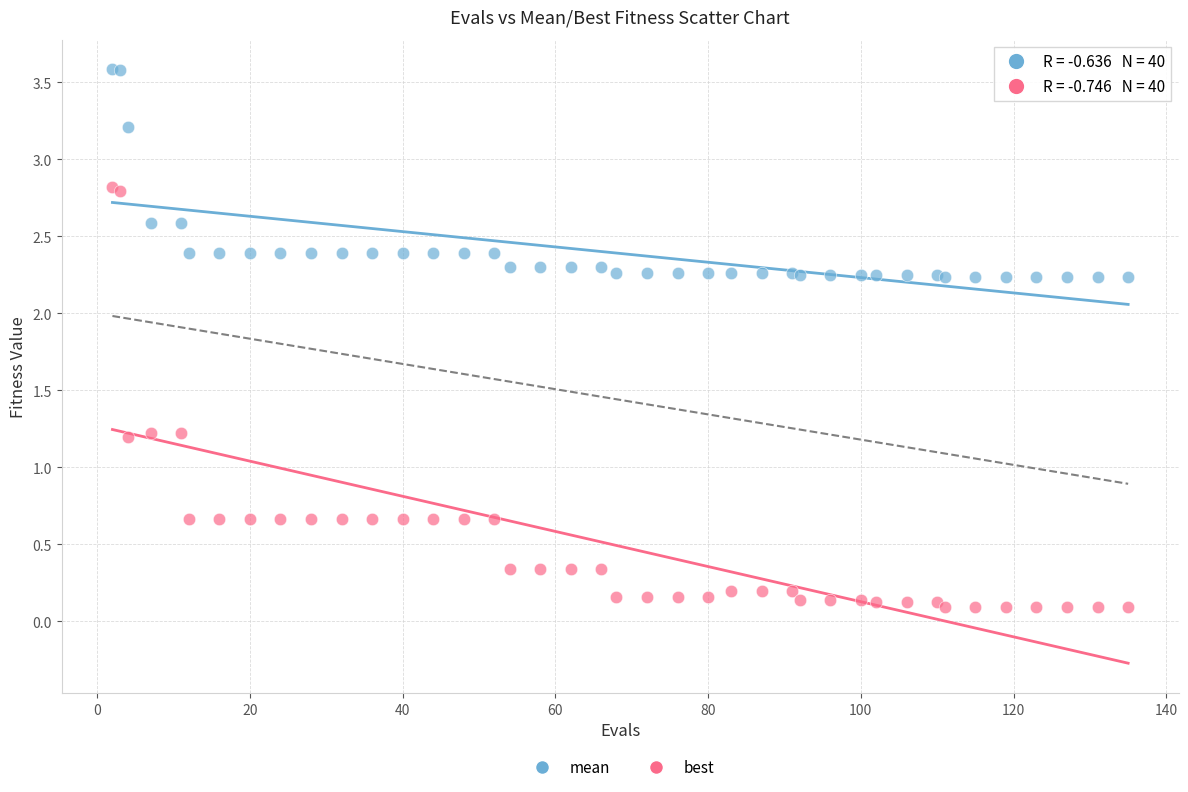

Which series has the largest Y range (max minus min)?

best